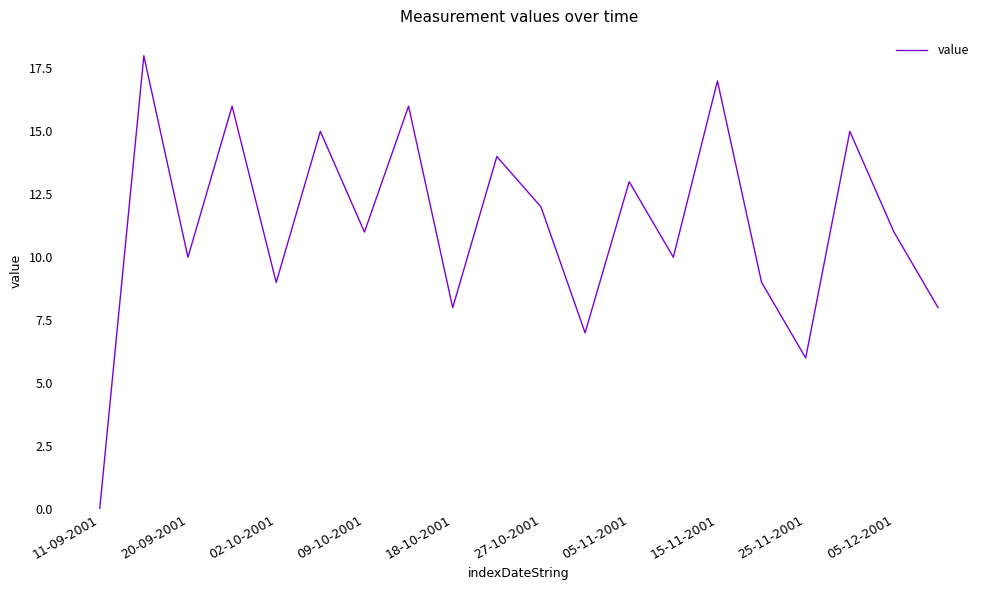

What is the maximum value shown in the chart?

18